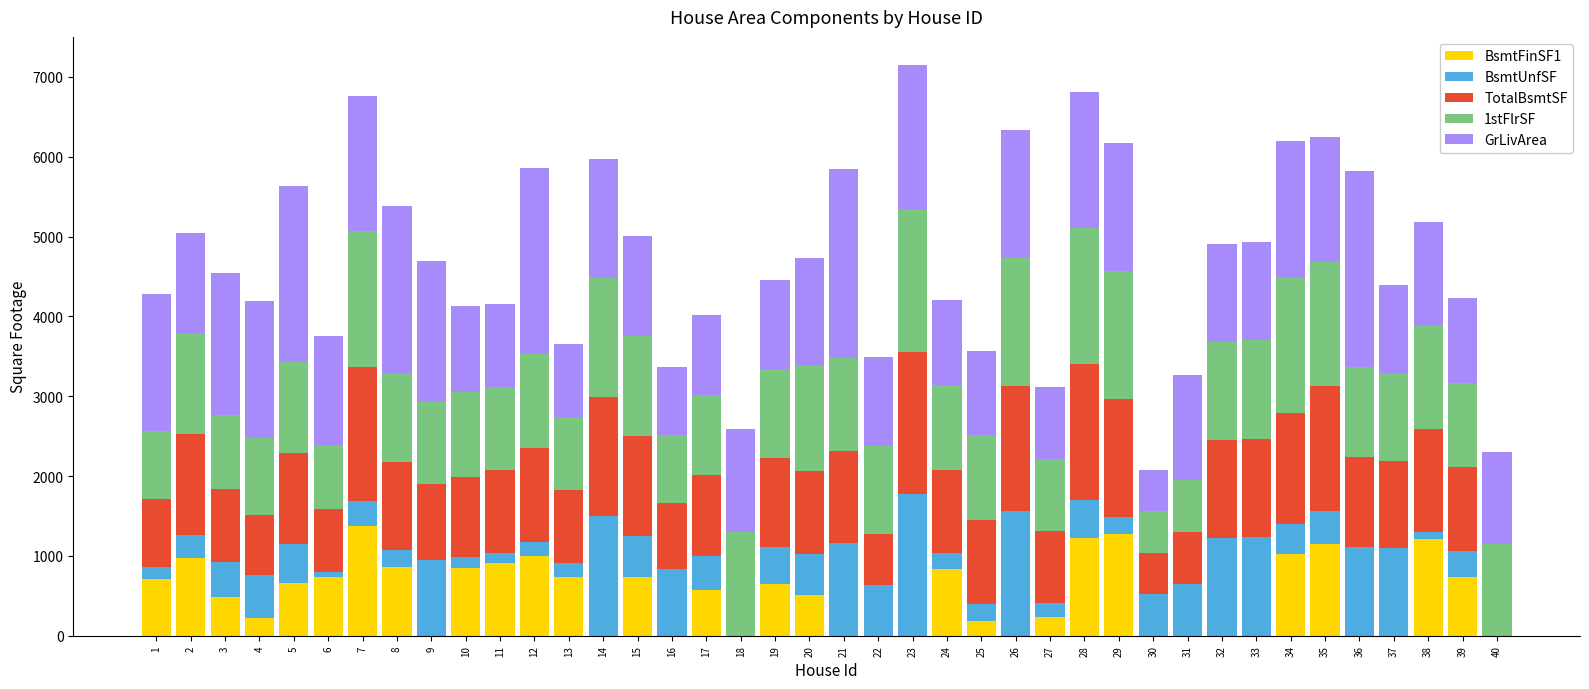

The value of BsmtFinSF1 at 8 is 244. True or false?

False